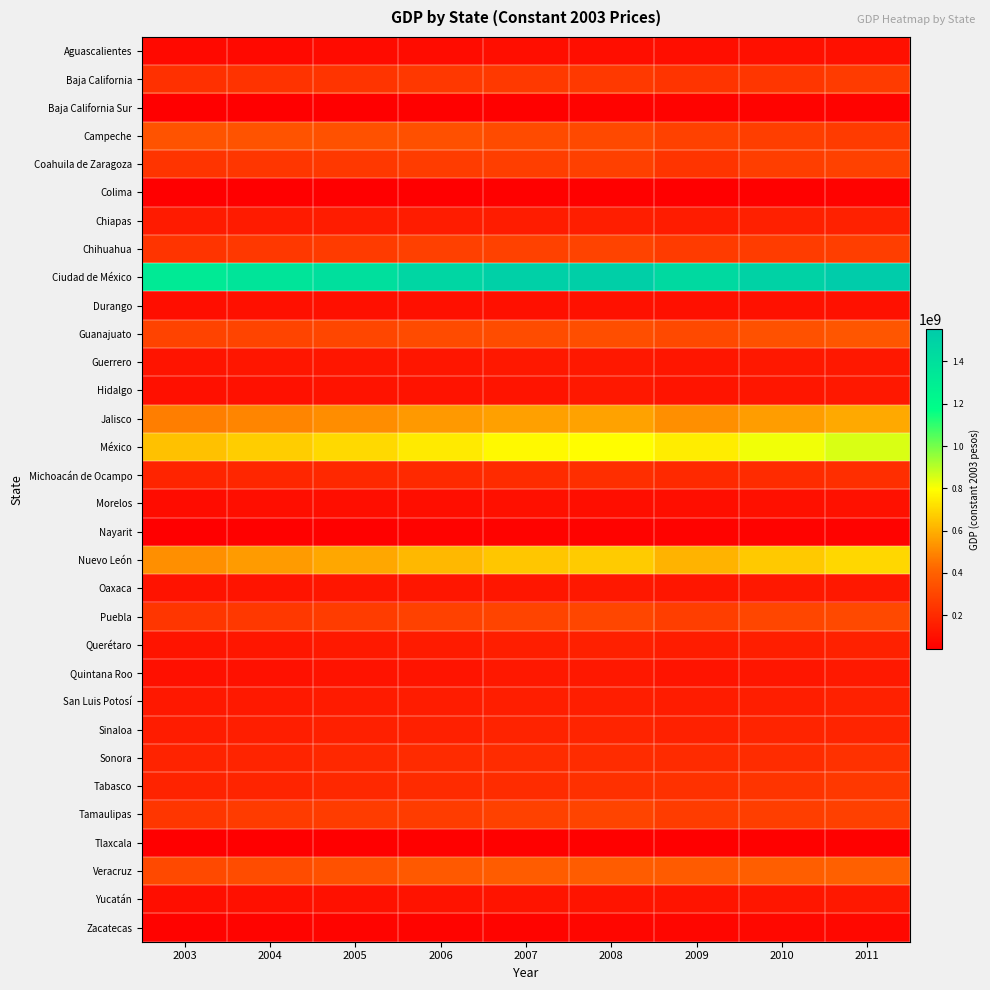

Between 2005 and 2011, which is larger?

2011